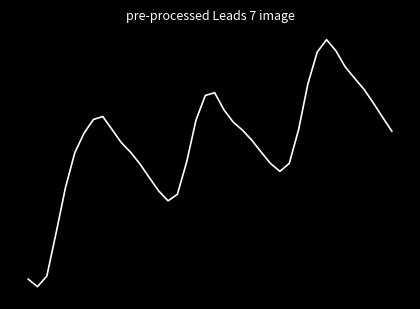

Is this an area chart (filled region under the line)?

No